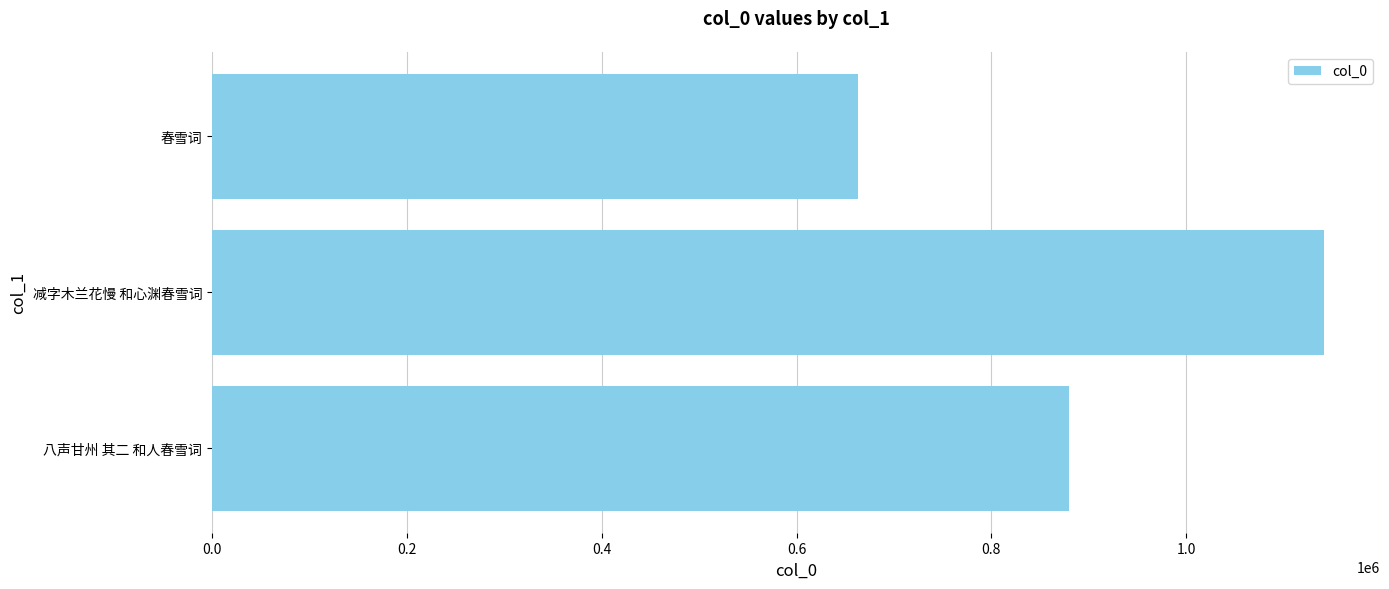

Count the values in the range 662645 to 1141742.

3